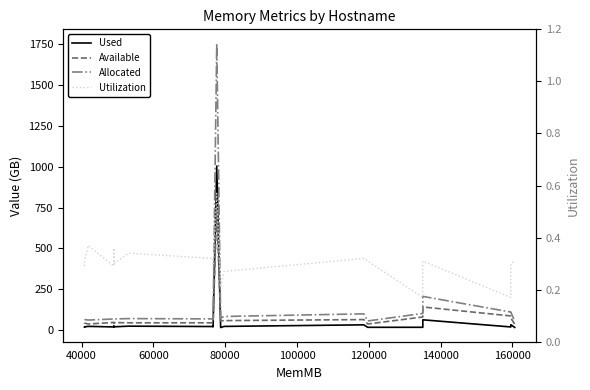

True or false: Available and Allocated cross at least once.

False